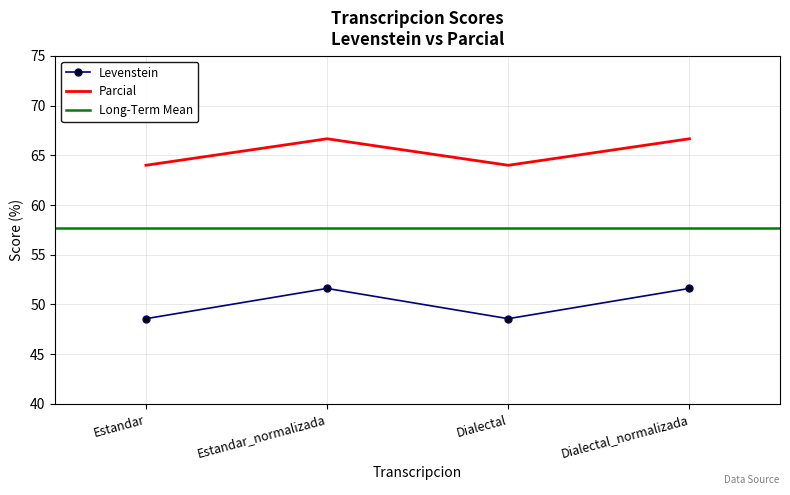

Which series changed the most between Estandar_normalizada and Dialectal_normalizada?

Levenstein